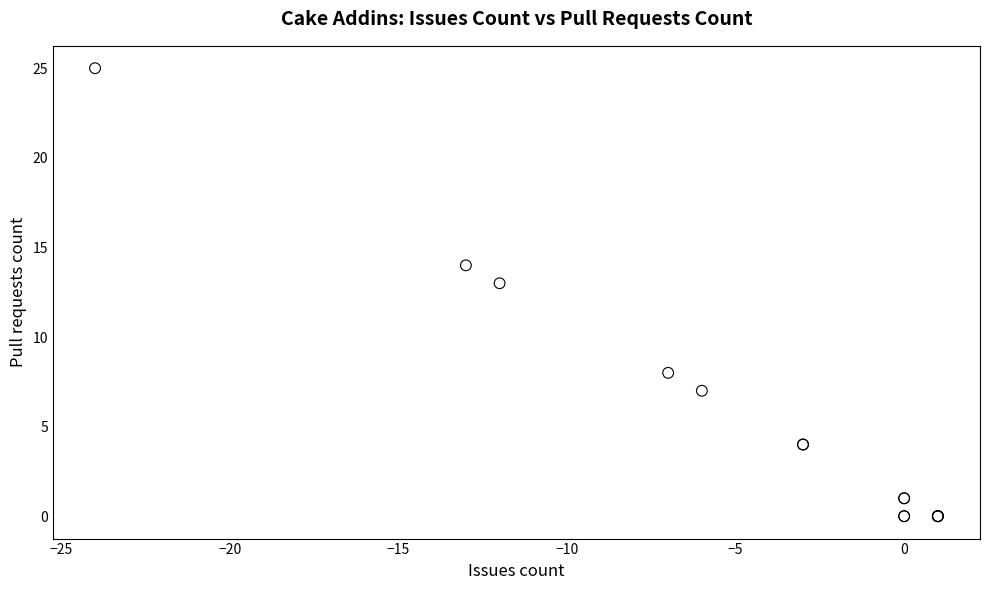

What Y value in the scatter plot is closest to 12?

13